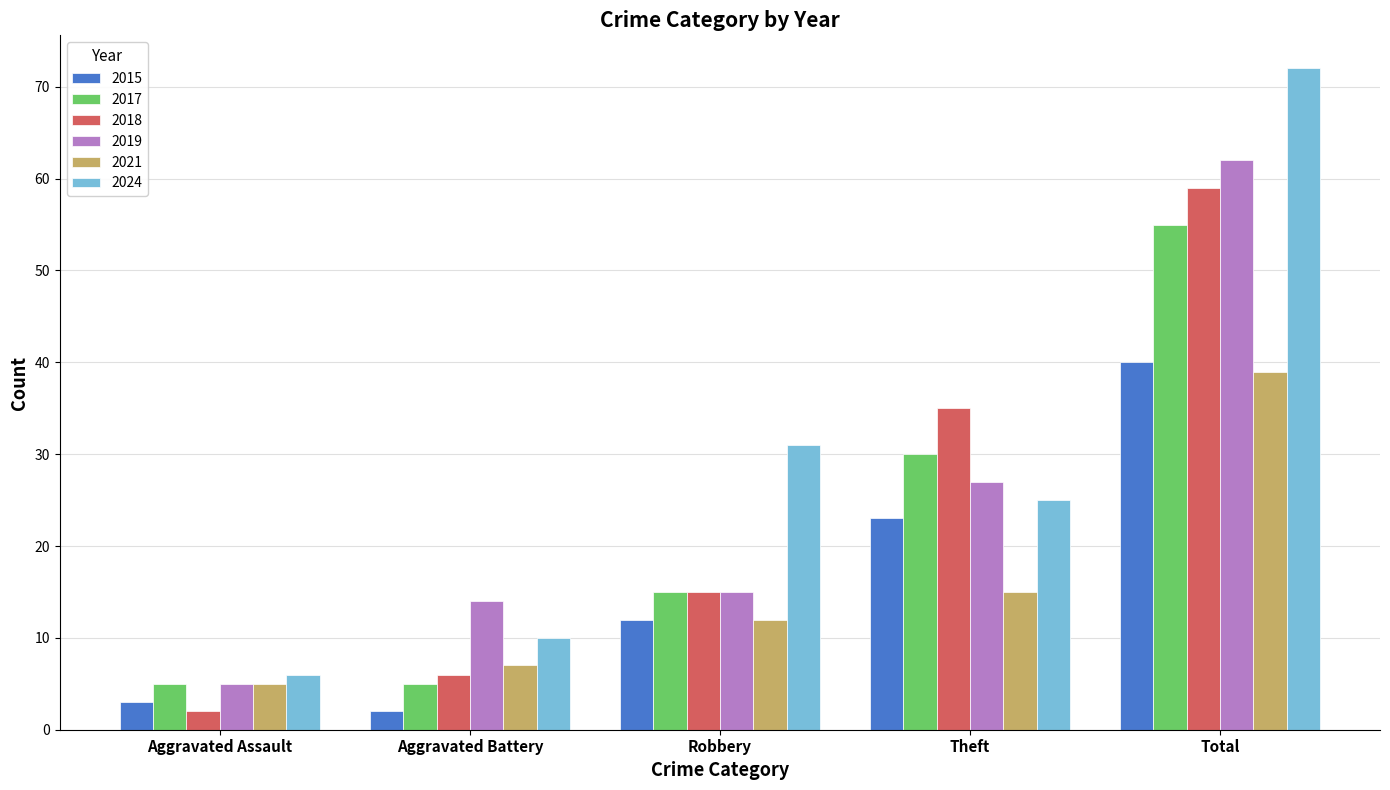

How many categories are shown in the chart?

5